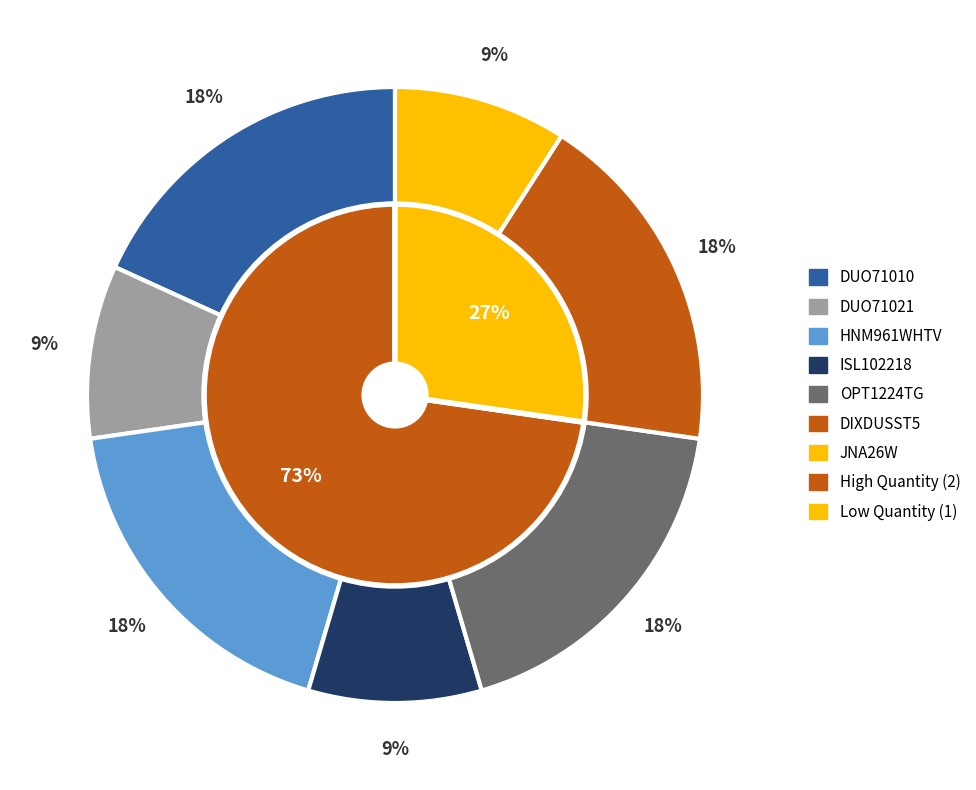

Do ISL102218 and DUO71010 together represent more than half of the pie?

No